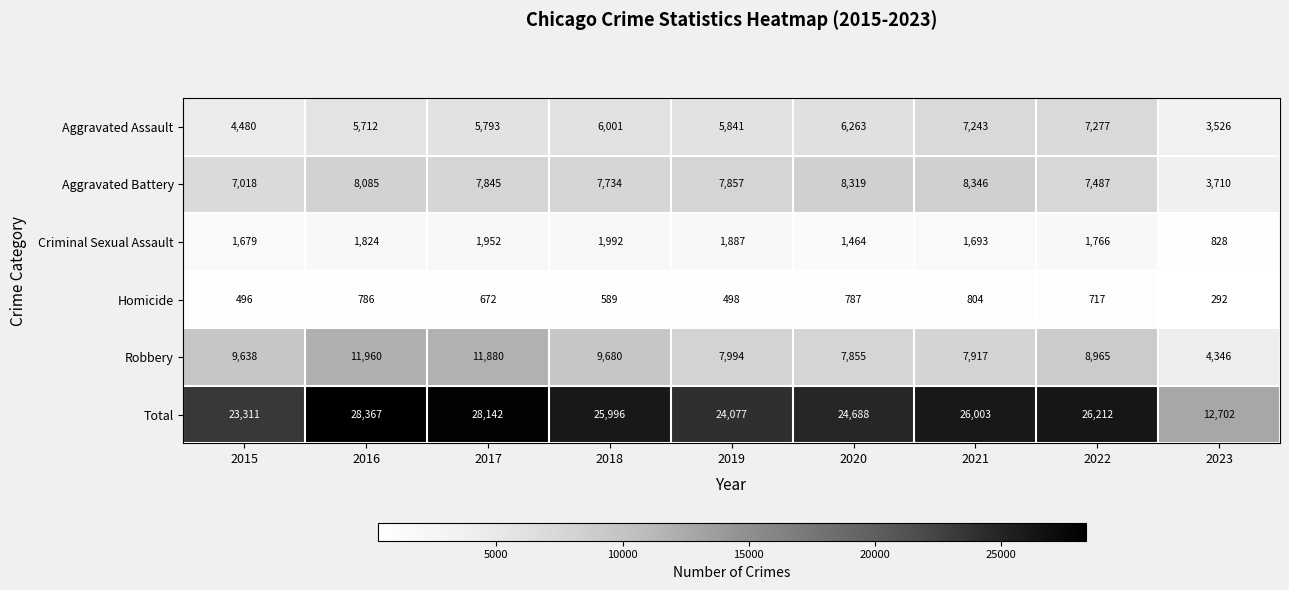

The Criminal Sexual Assault series shows 389 at 2015. True or false?

False